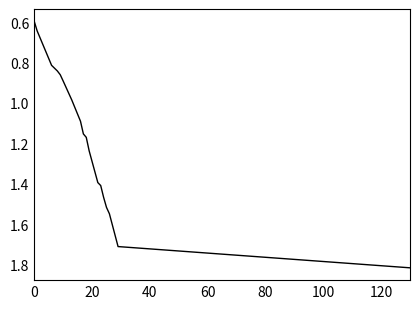

How many lines are shown in the chart?

1